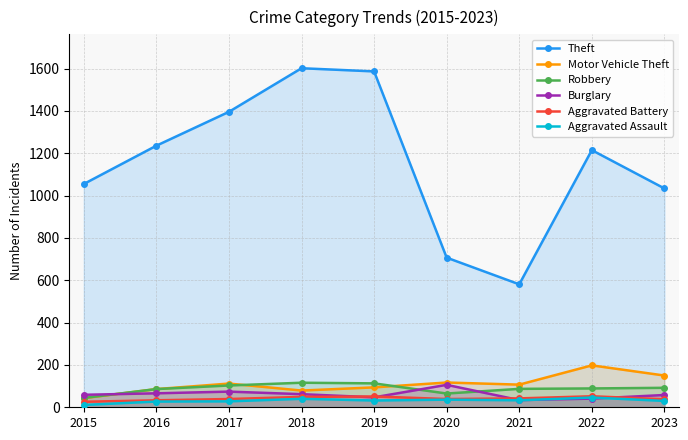

Reading left to right, what are all the values shown in this chart?

Theft: 2015=1055	2016=1236	2017=1396	2018=1602	2019=1587	2020=707	2021=581	2022=1215	2023=1034
Motor Vehicle Theft: 2015=43	2016=86	2017=112	2018=79	2019=94	2020=117	2021=107	2022=198	2023=150
Robbery: 2015=44	2016=86	2017=103	2018=116	2019=113	2020=65	2021=87	2022=89	2023=92
Burglary: 2015=59	2016=66	2017=74	2018=62	2019=47	2020=106	2021=34	2022=41	2023=58
Aggravated Battery: 2015=26	2016=33	2017=39	2018=49	2019=51	2020=39	2021=42	2022=52	2023=38
Aggravated Assault: 2015=11	2016=27	2017=28	2018=40	2019=32	2020=36	2021=33	2022=46	2023=30